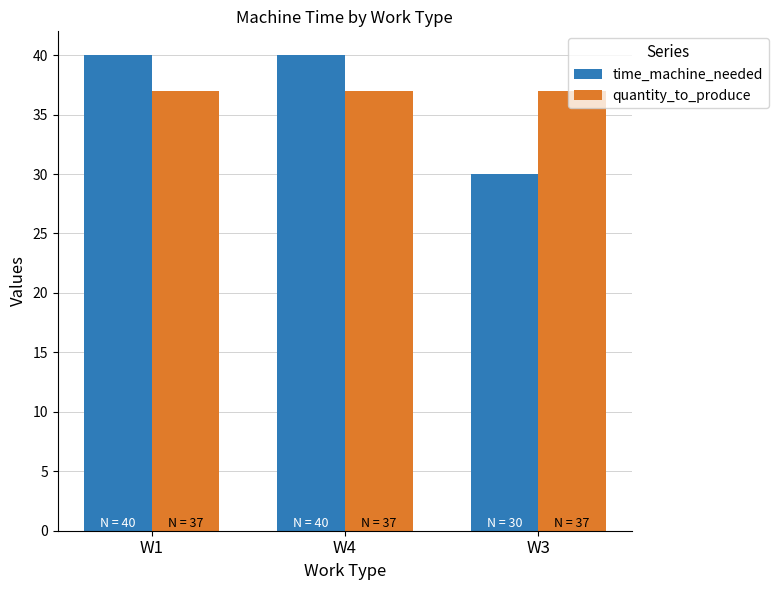

The time_machine_needed series shows 22 at W4. True or false?

False